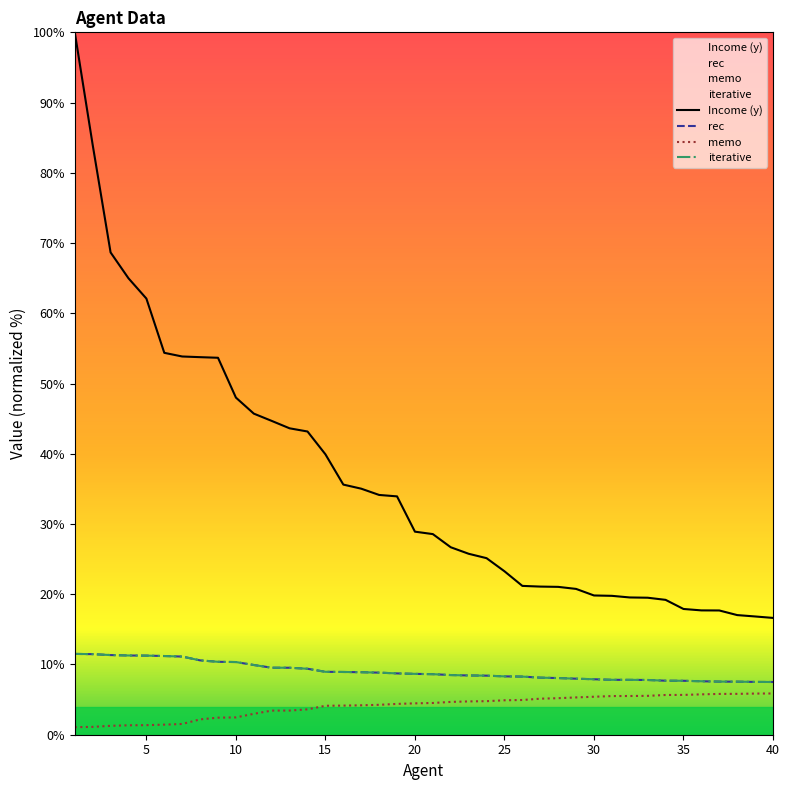

True or false: iterative and Income (y) cross at least once.

False